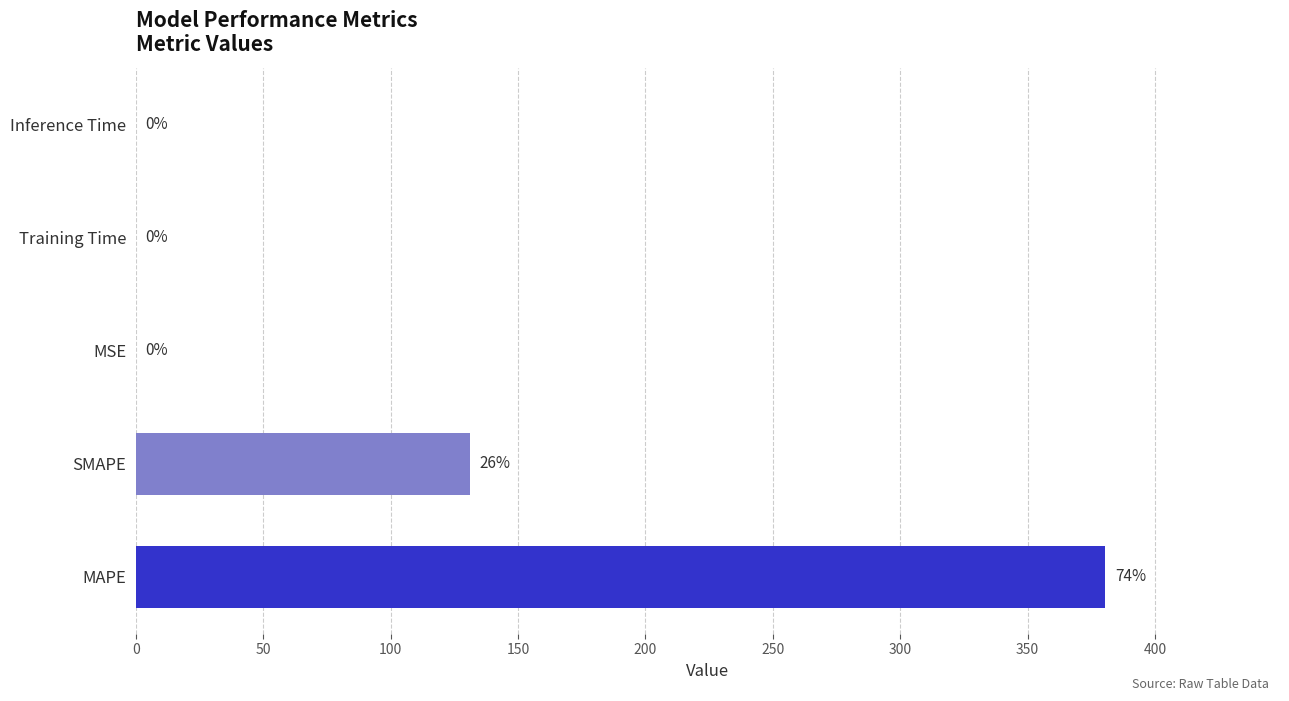

Which label corresponds to the largest value in the chart?

MAPE